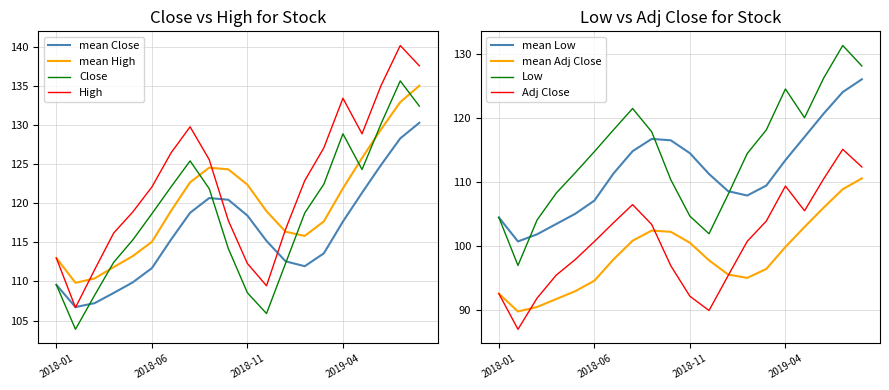

Is the value of Low at 8 greater than the value of High at Adj Close?

Yes